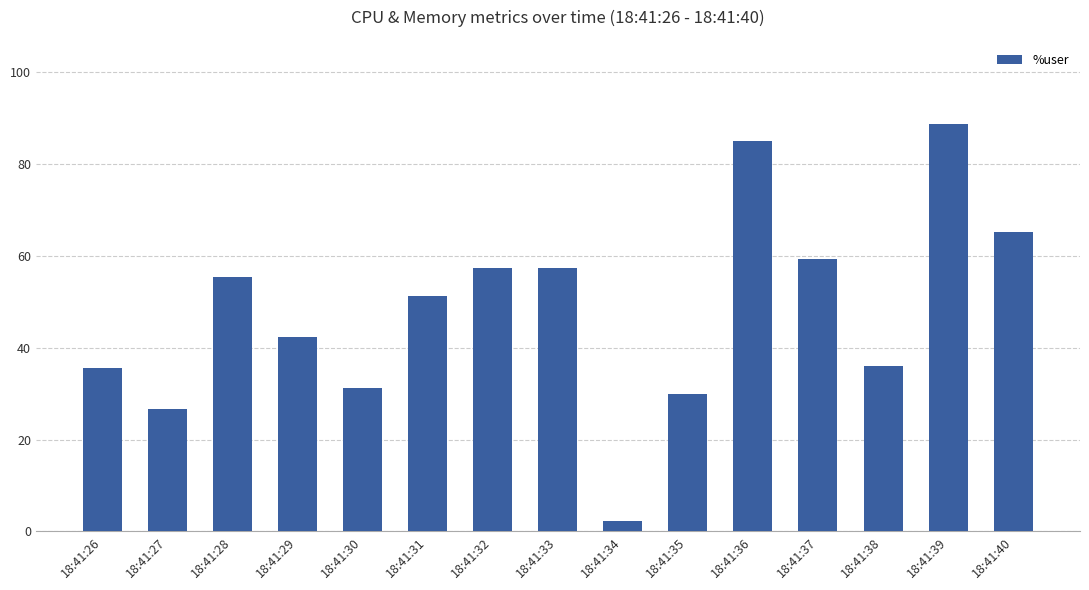

Between 18:41:31 and 18:41:39, which is larger?

18:41:39